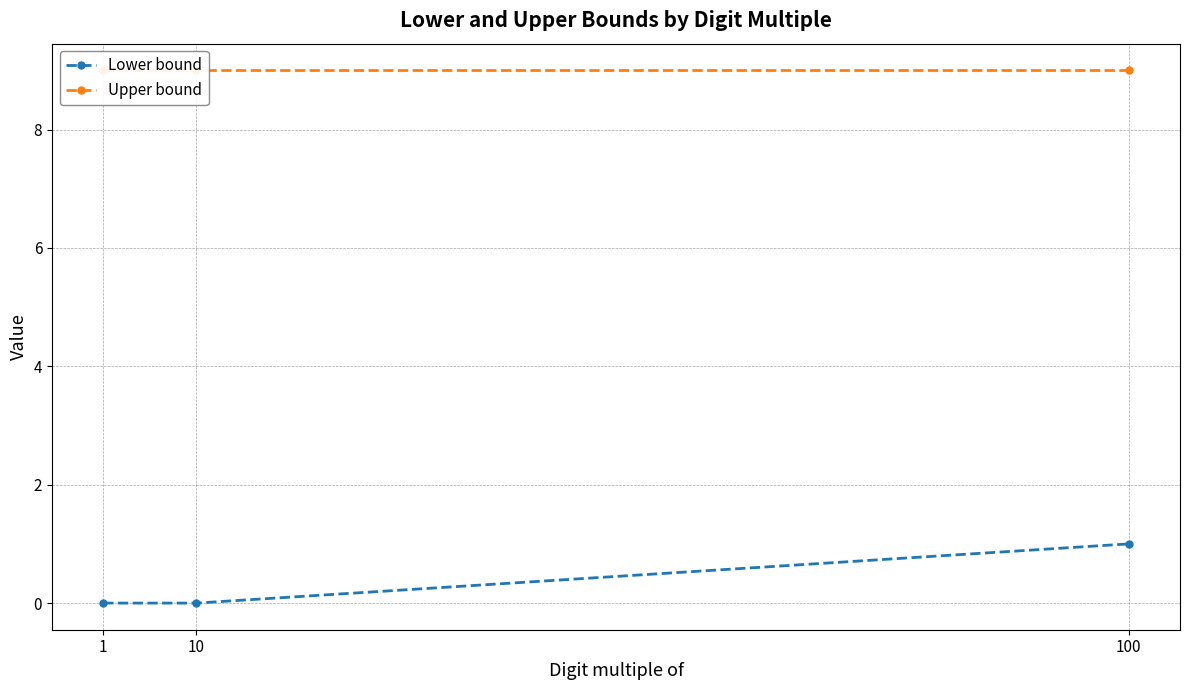

Between 10 and 100, which series saw the biggest shift?

Lower bound